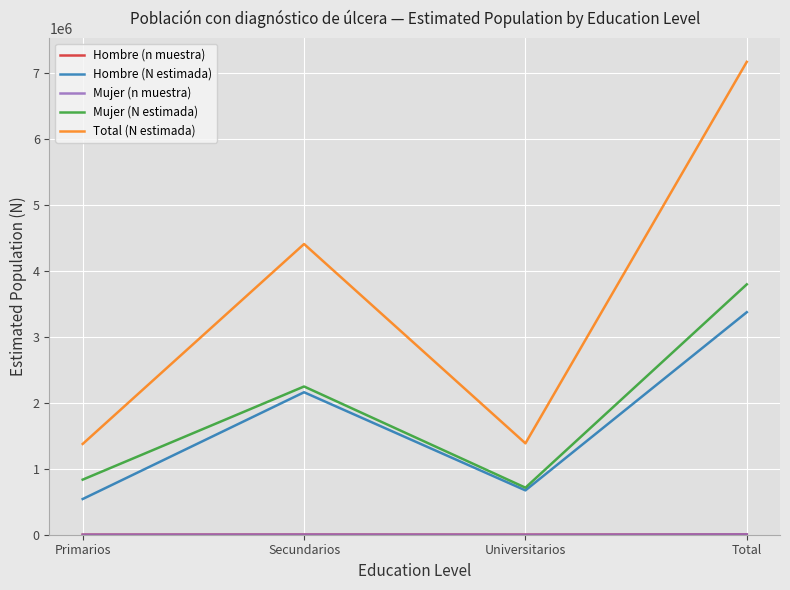

True or false: Total (N estimada) and Mujer (N estimada) intersect in this chart.

False